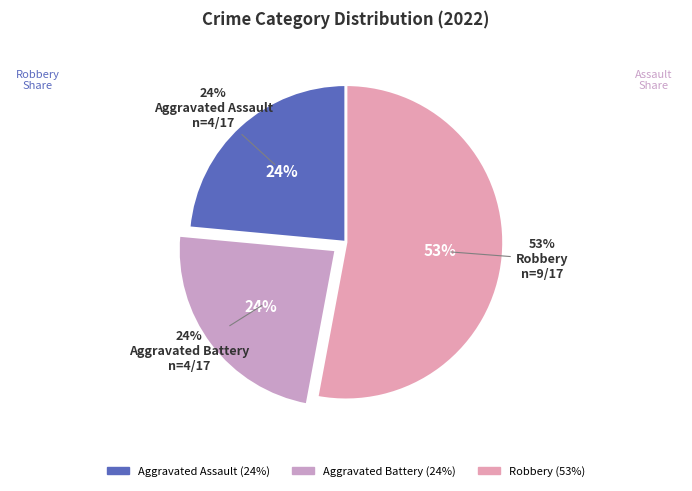

Do Aggravated Battery and Criminal Sexual Assault together represent more than half of the pie?

No